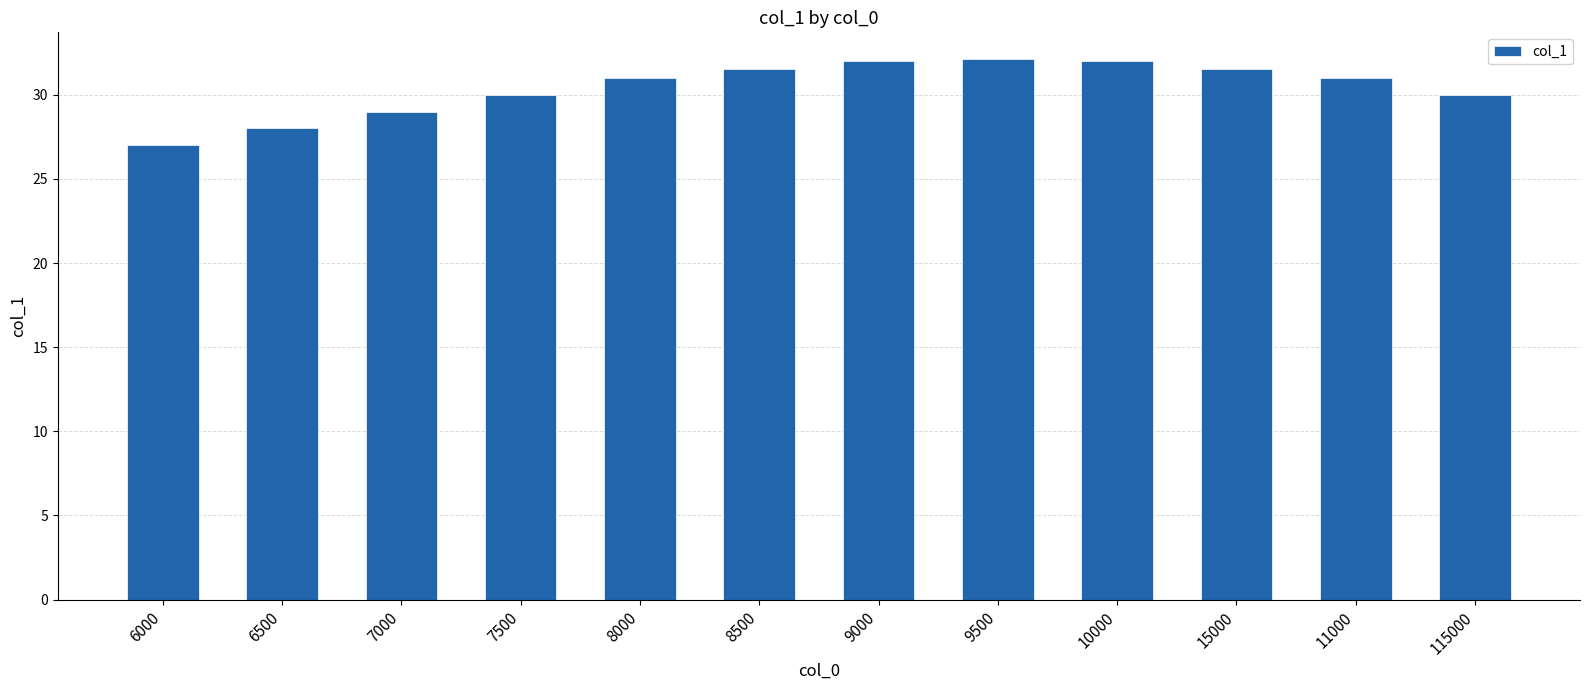

What is the value of the 3rd bar from the left?

29.0